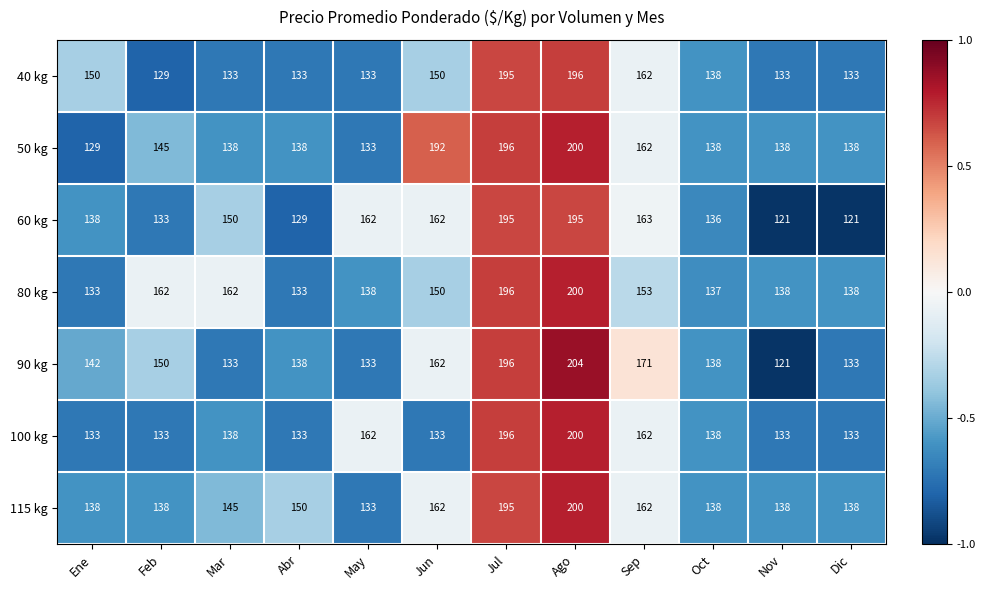

Count the number of data series in this chart.

7